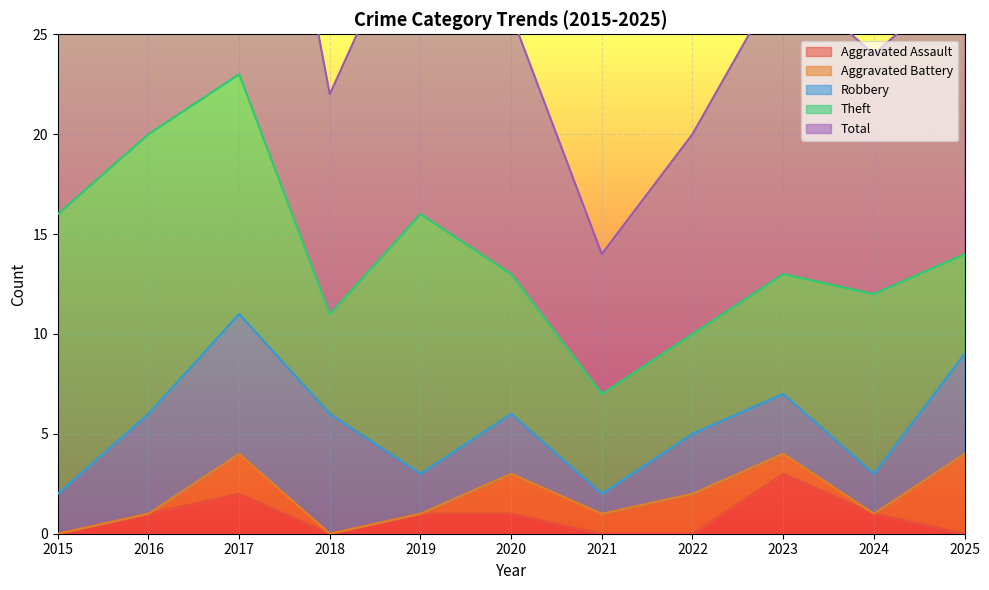

At which label does Aggravated Assault first exceed 1?

2017